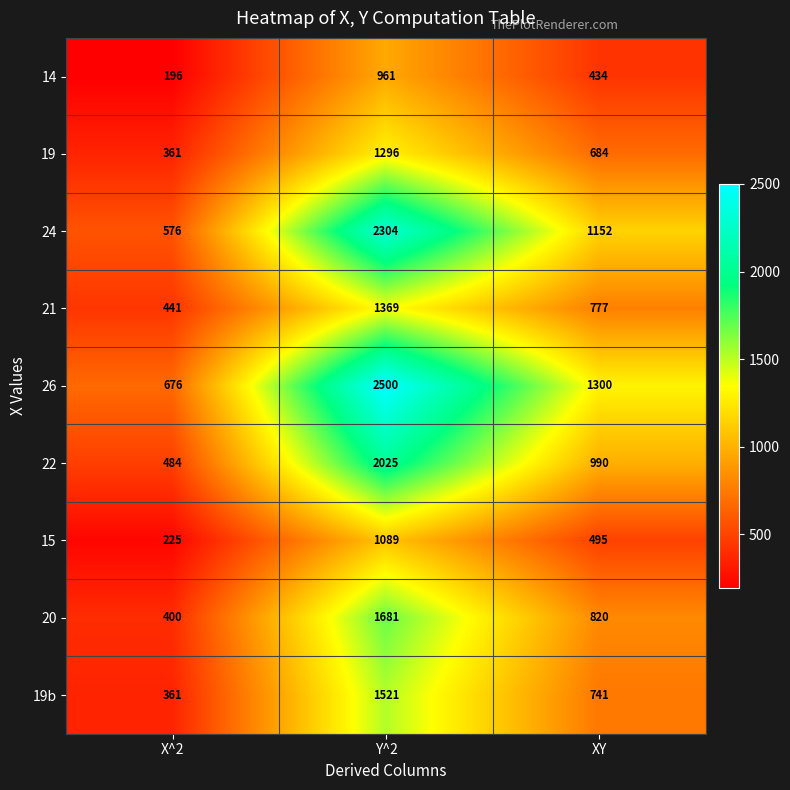

What is the average value of the 15 series?

603